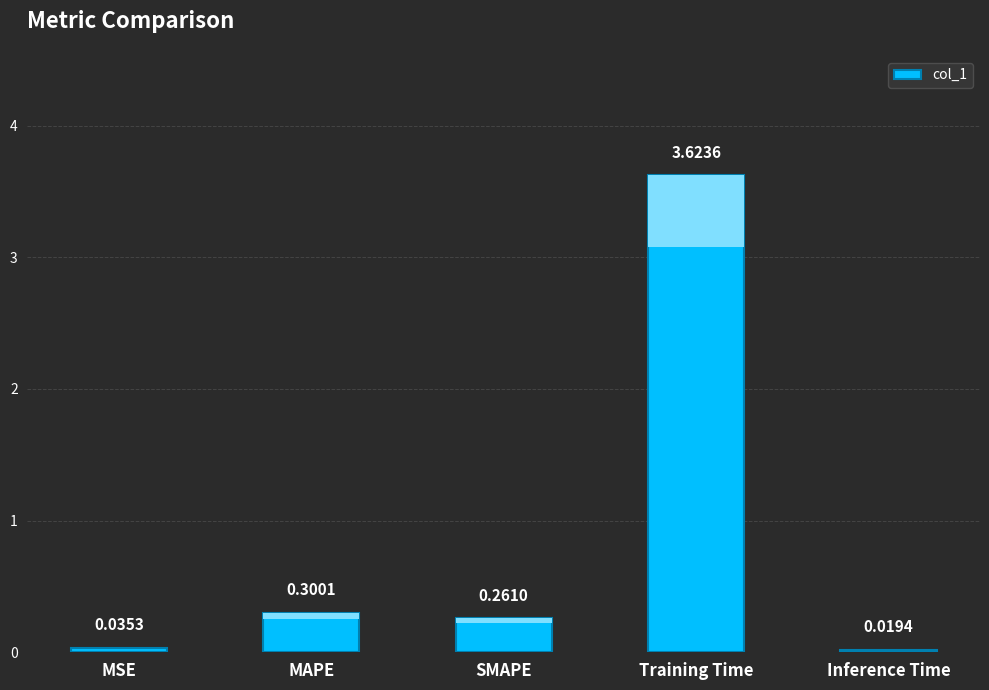

Which category has the lowest value across all series?

Inference Time